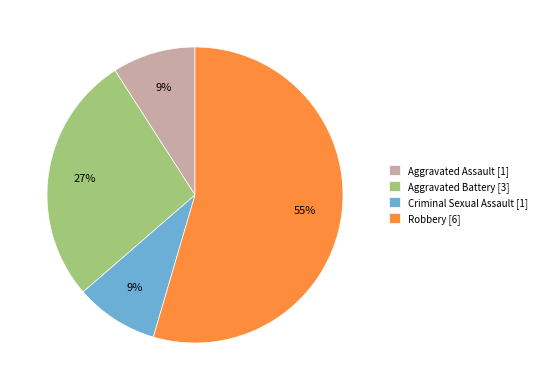

The Criminal Sexual Assault slice represents 1% of the pie. True or false?

False